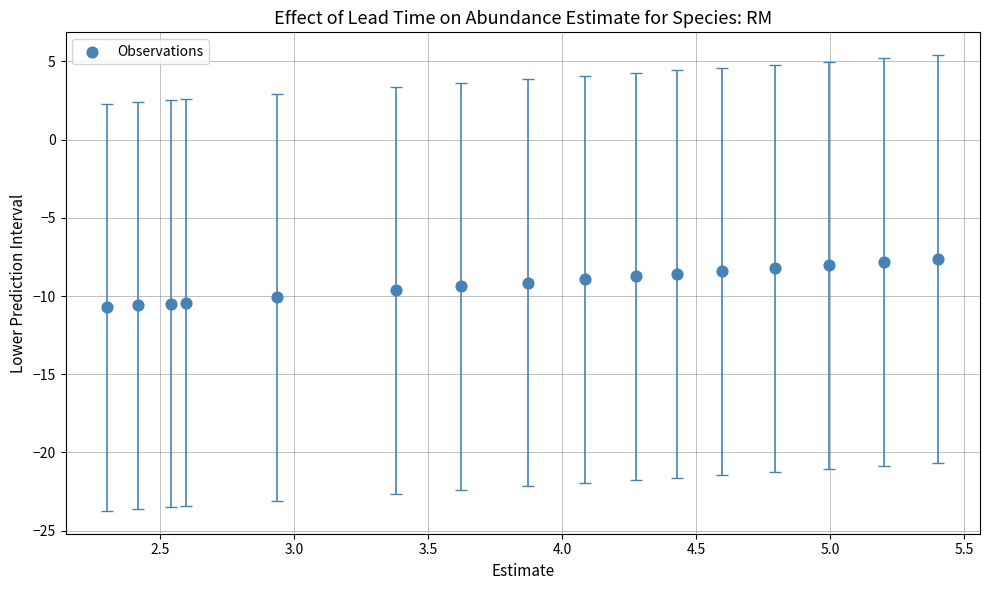

What is the range of X values (max minus min)?

3.1